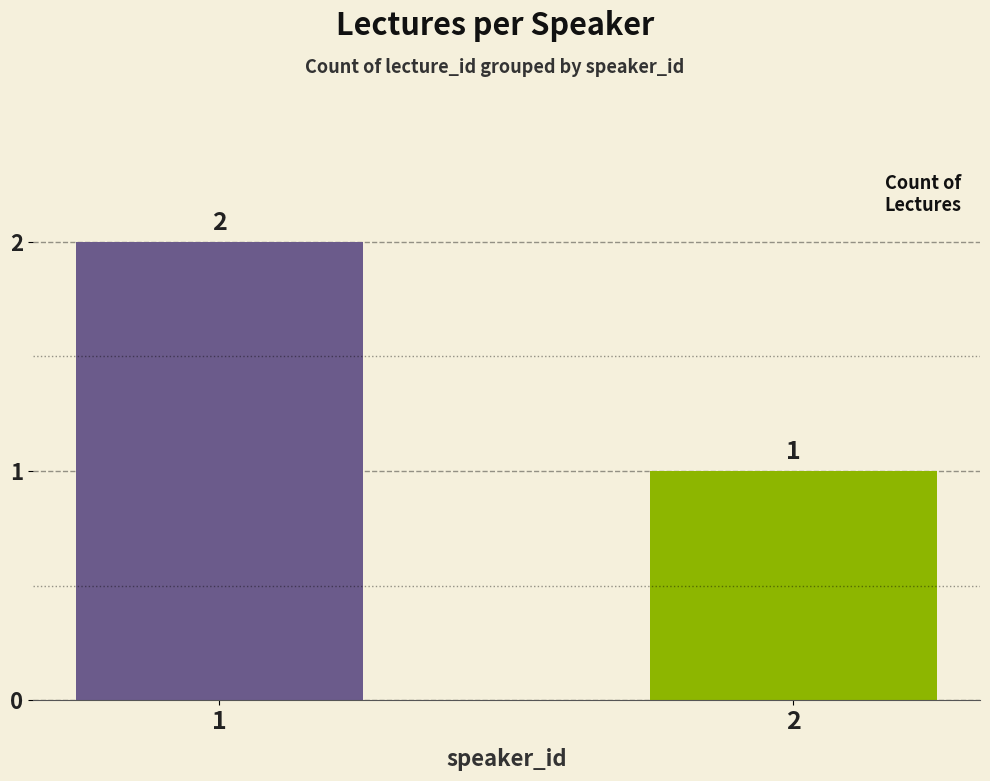

Reading left to right, transcribe all the data shown in this chart.

1=2	2=1